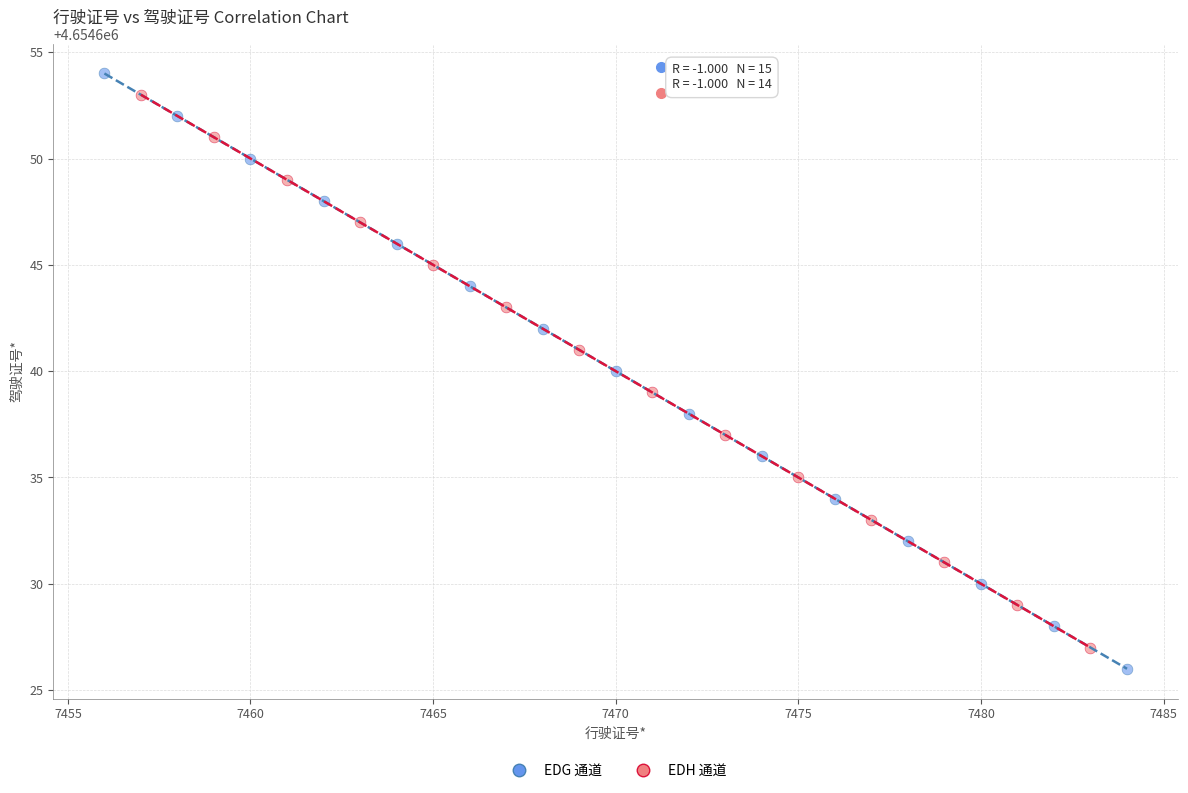

Which series has the widest spread of Y values?

EDG 通道